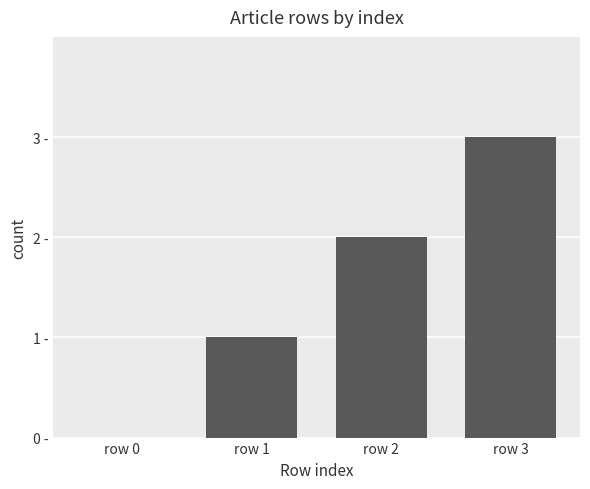

What is the difference between the second highest and minimum values?

2